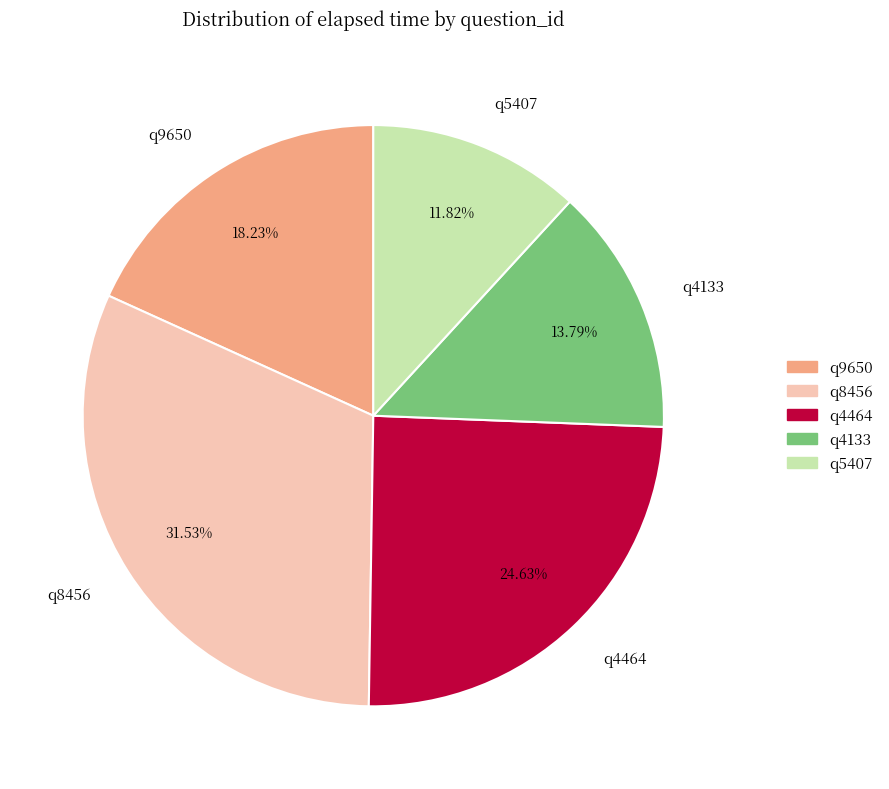

Combined, do q4464 and q8456 account for over 50%?

Yes